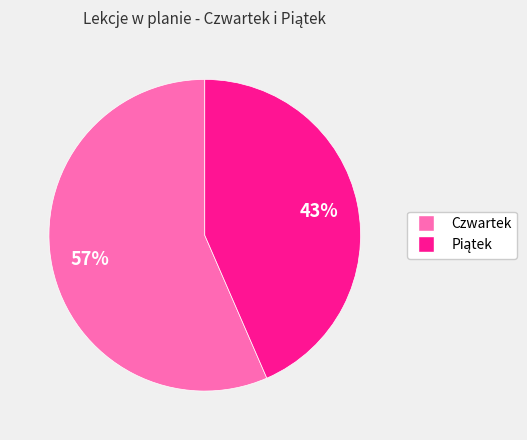

How many segments does this pie chart have?

2